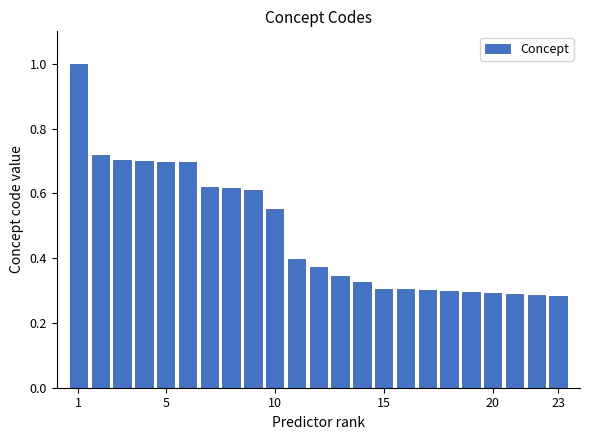

What is the average value?

0.5